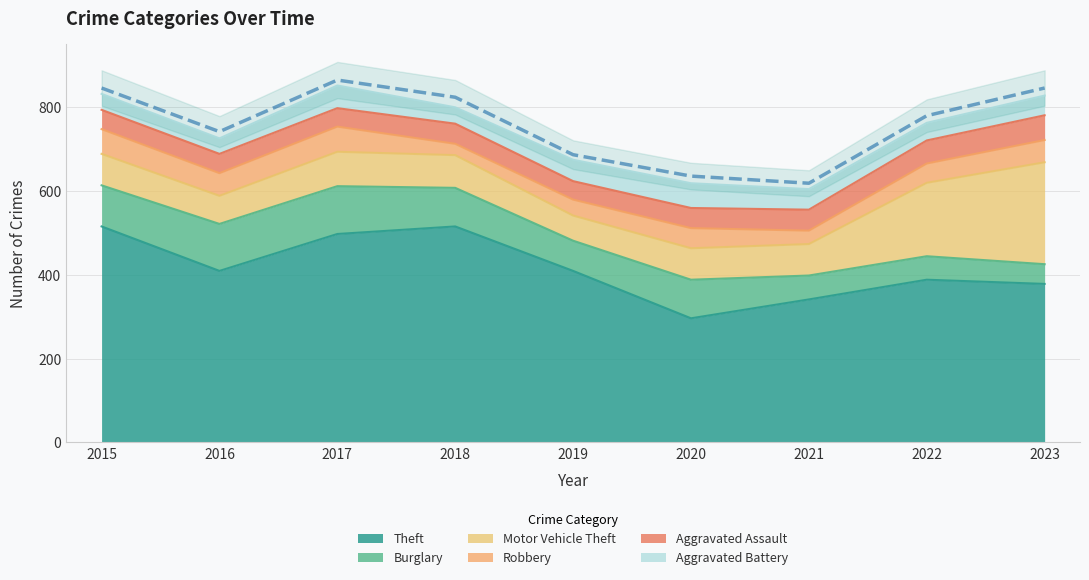

What is the average value of the Theft series?

416